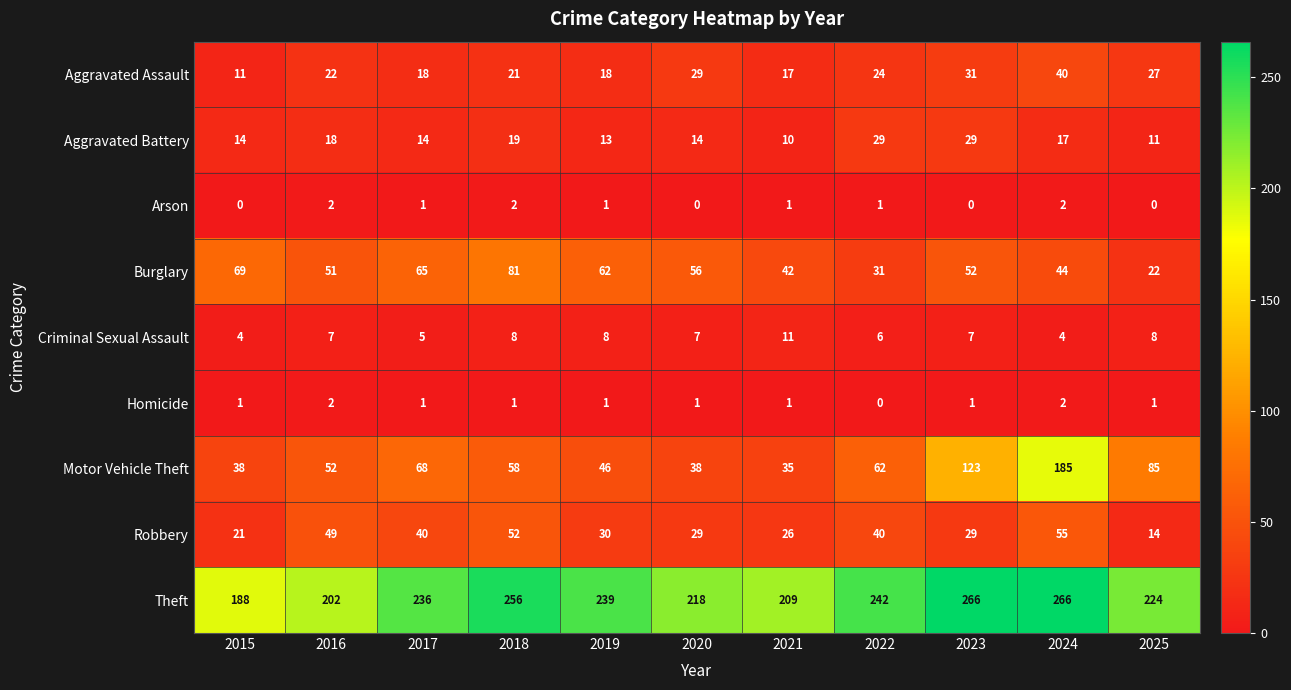

The Arson series shows 3 at 2024. True or false?

False